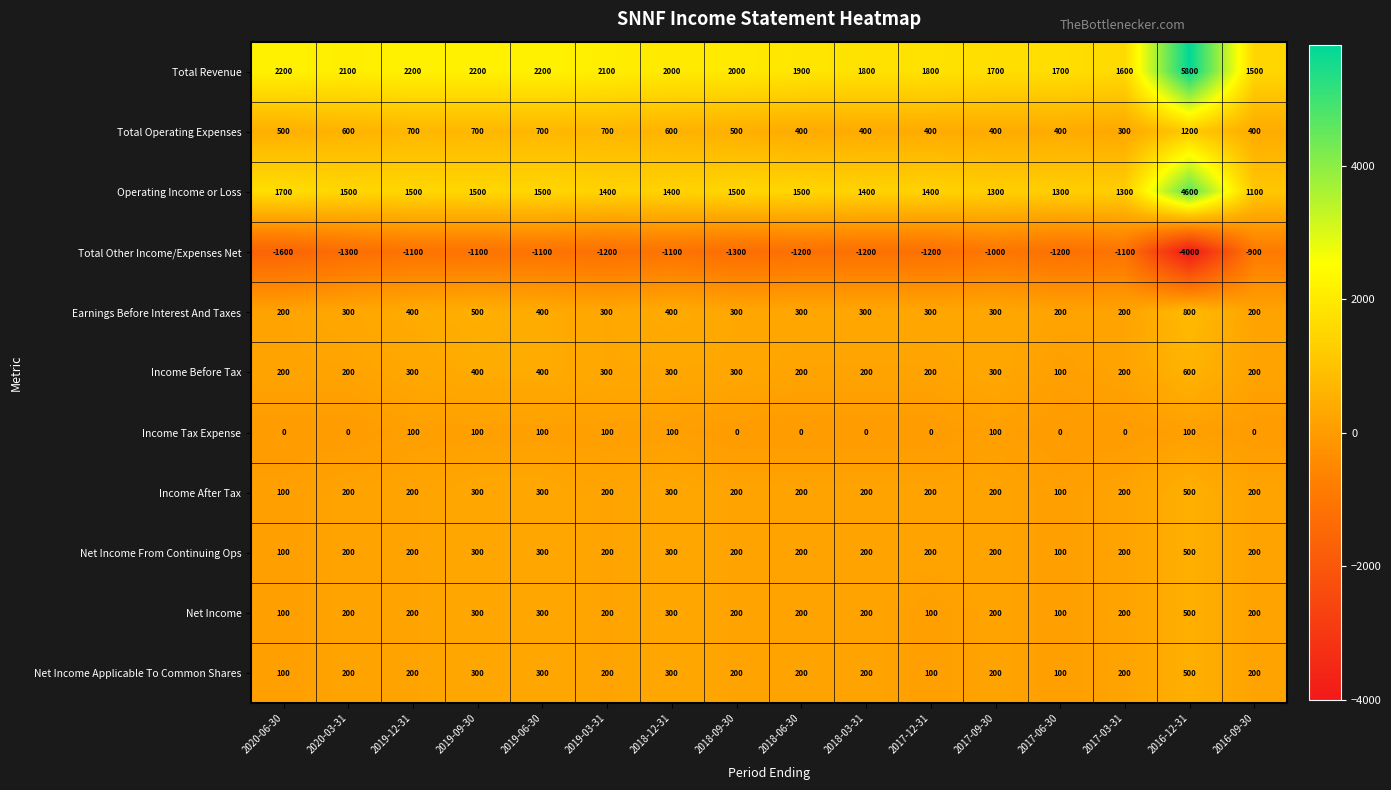

What is the minimum value shown in the chart?

-4000